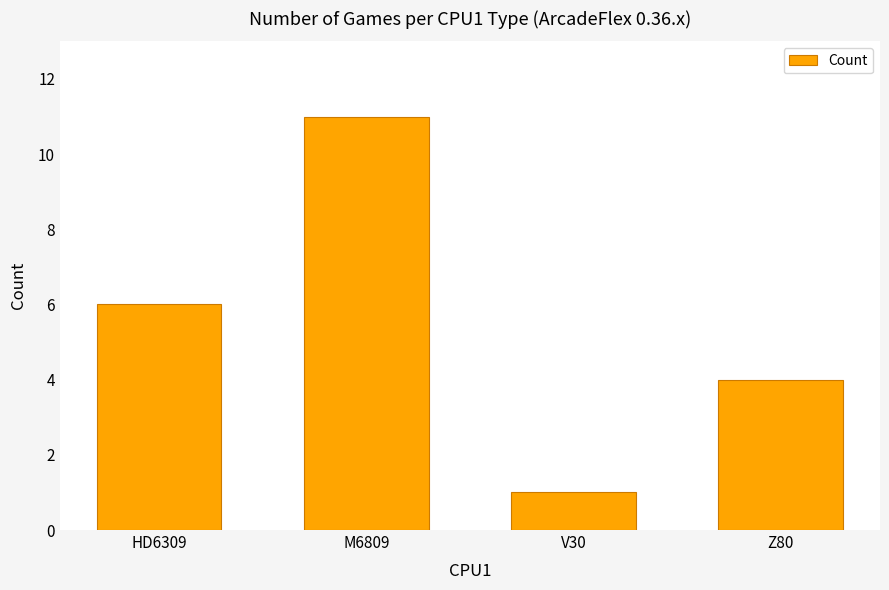

Between HD6309 and Z80, which is larger?

HD6309